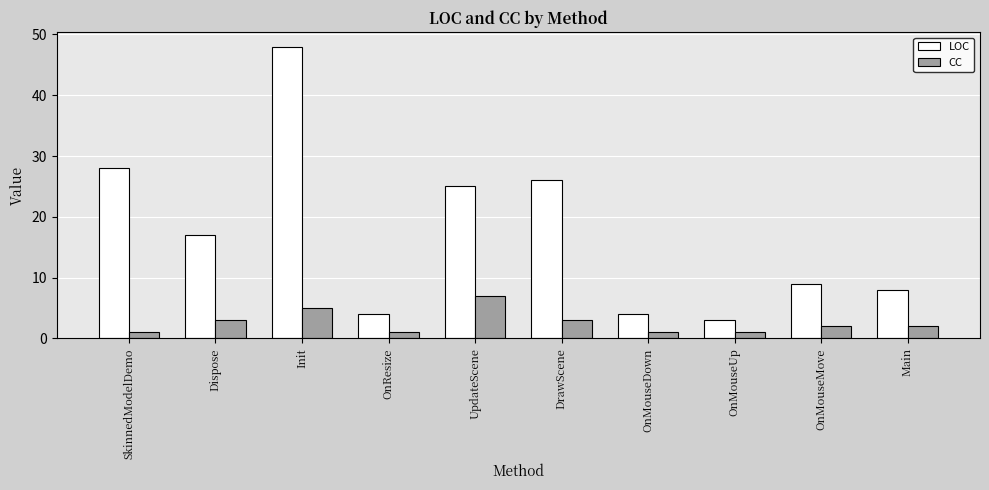

At which category is the sum across all series the highest?

Init